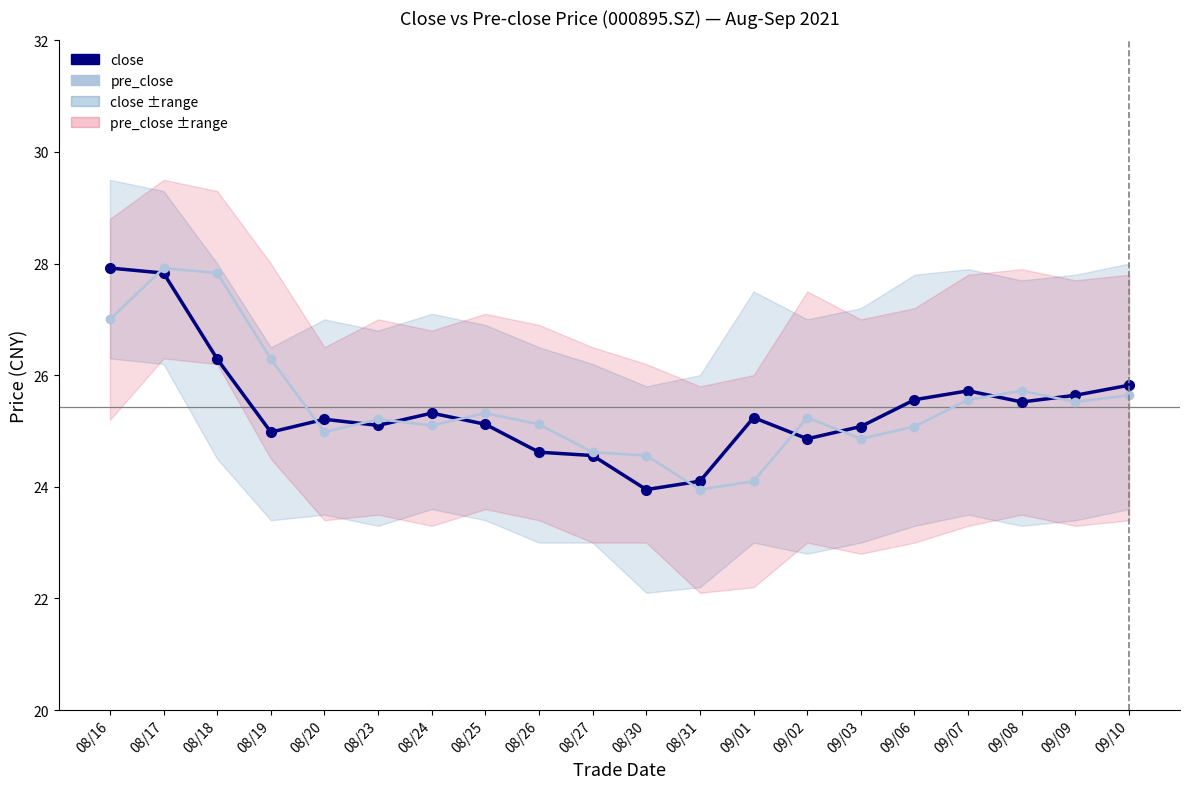

Which has a higher value, 09/10 or 08/18?

08/18